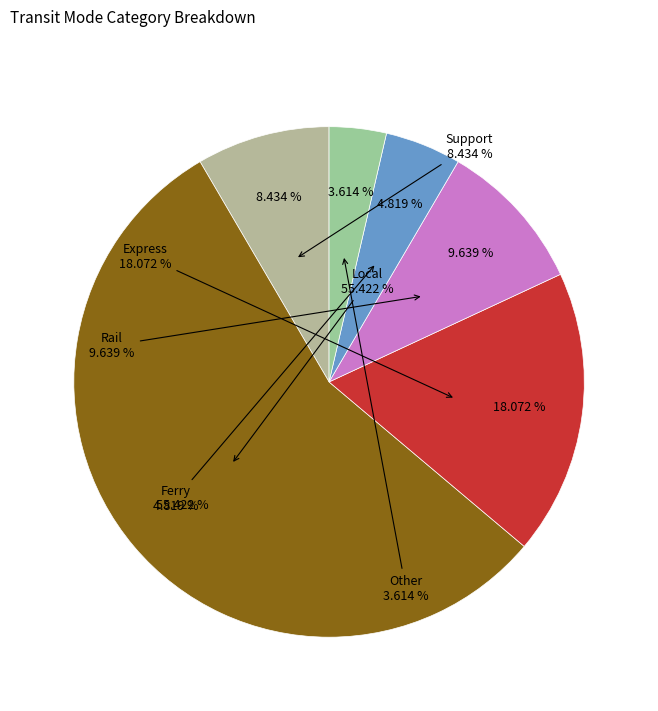

To the nearest percent, what is the difference between the Rail and Express slice percentages?

8%